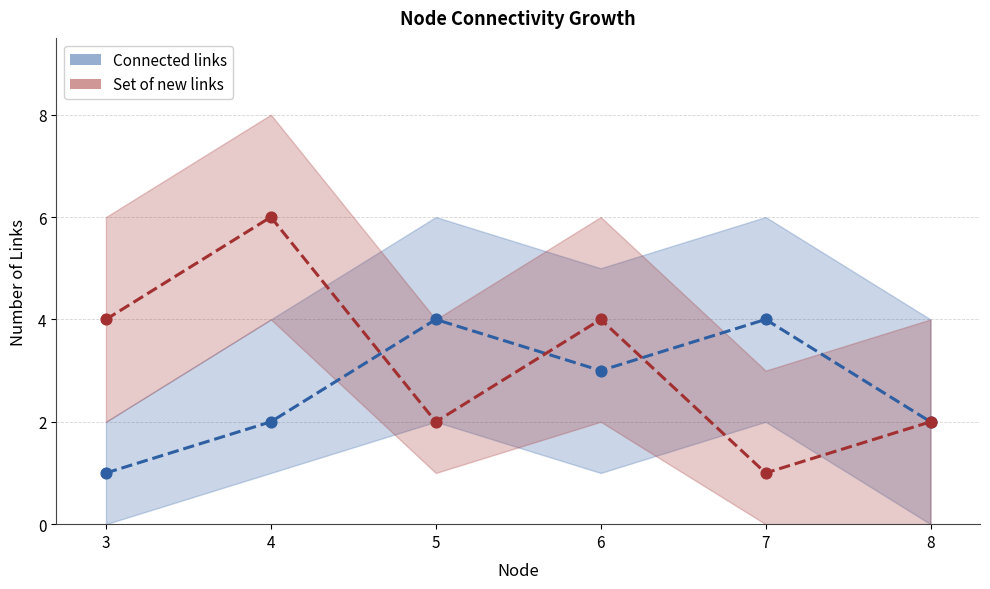

What is the total value across all series at 3?

5